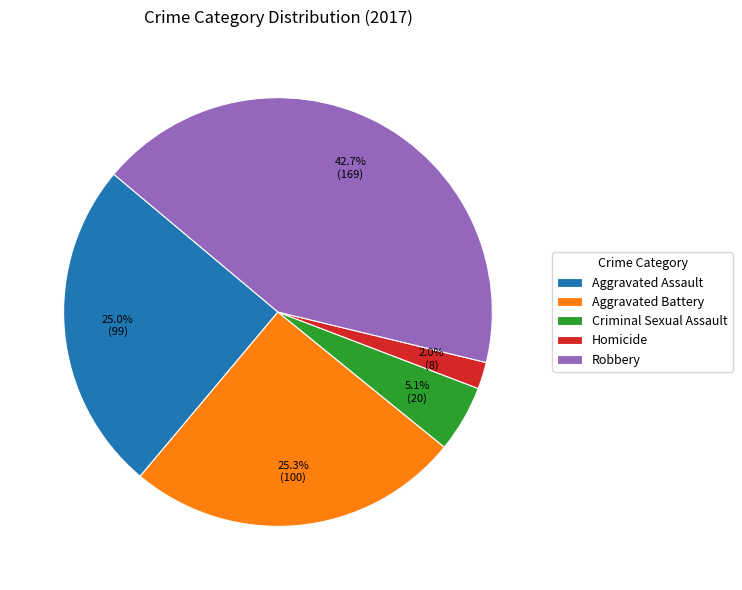

What is the ratio of the value at Homicide to the value at Criminal Sexual Assault?

0.4